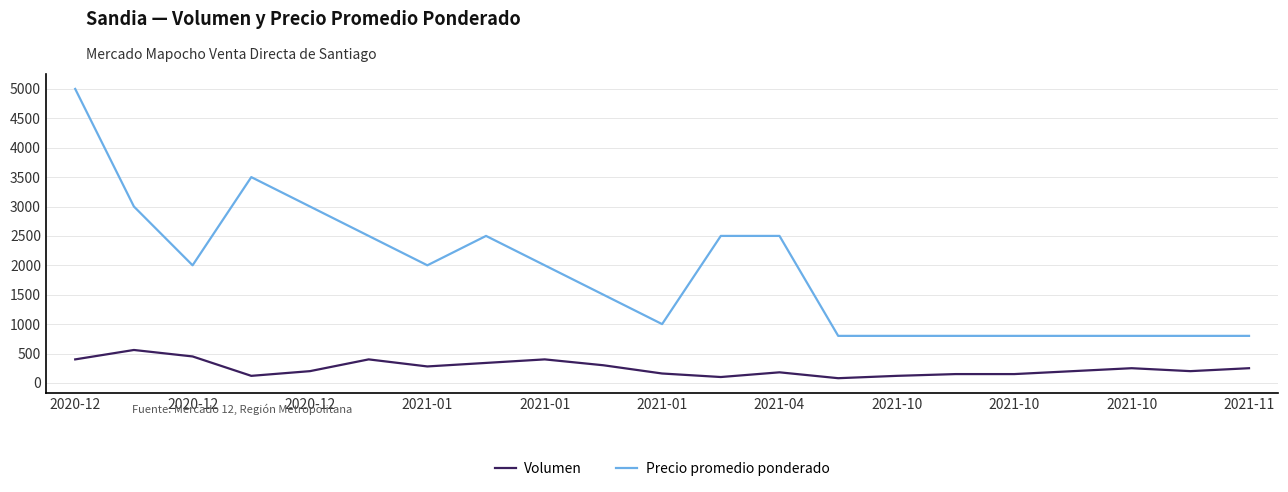

What is the maximum value for Volumen?

560